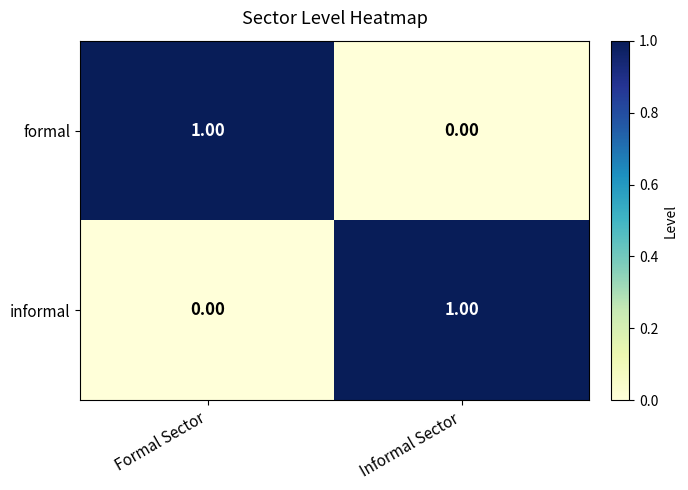

At which label does informal reach its minimum?

Formal Sector